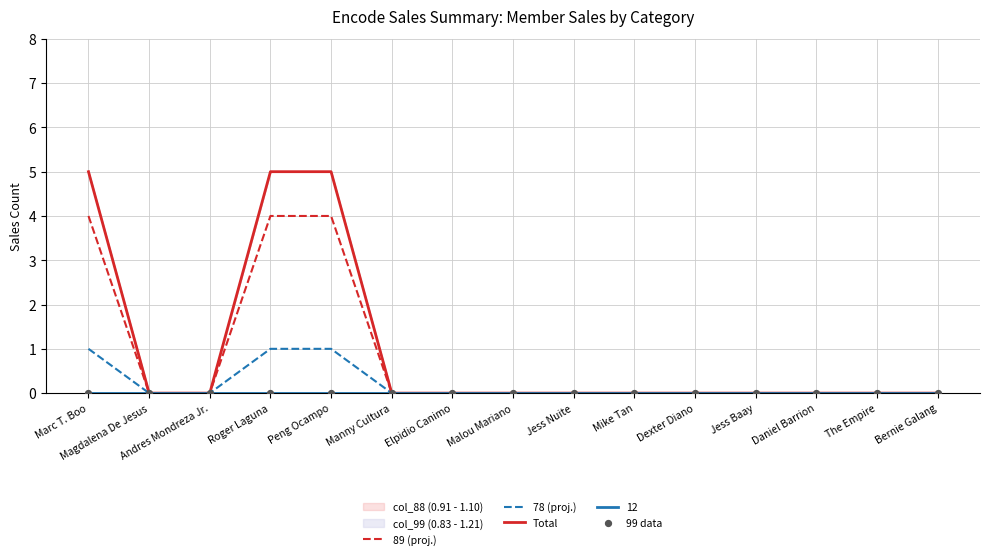

Which series contains the highest Y value?

Total